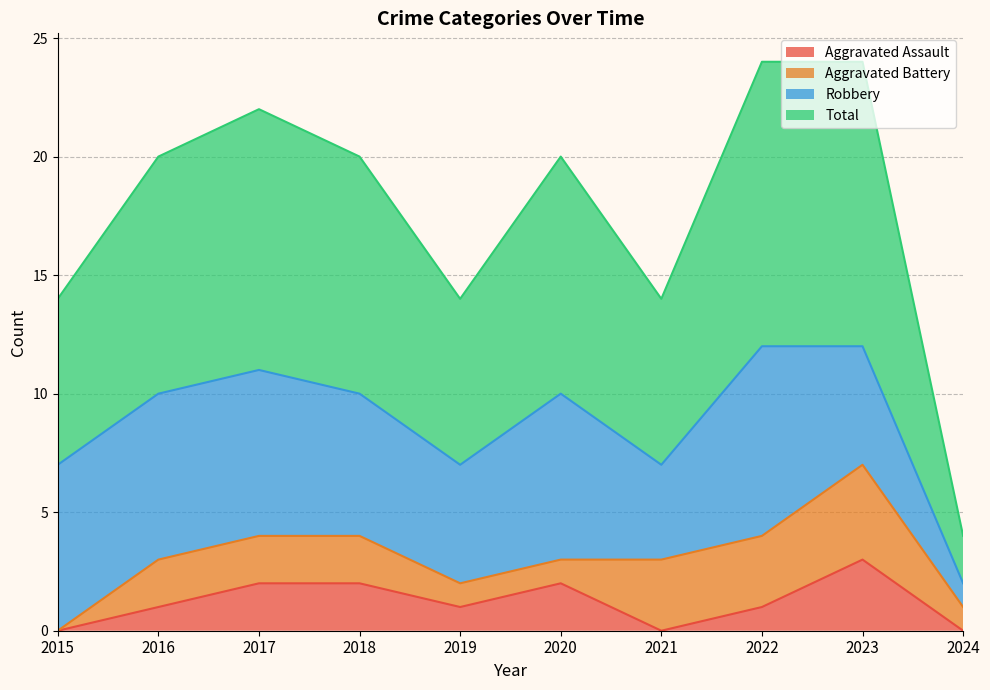

The Aggravated Assault series shows 3 at 2023. True or false?

True